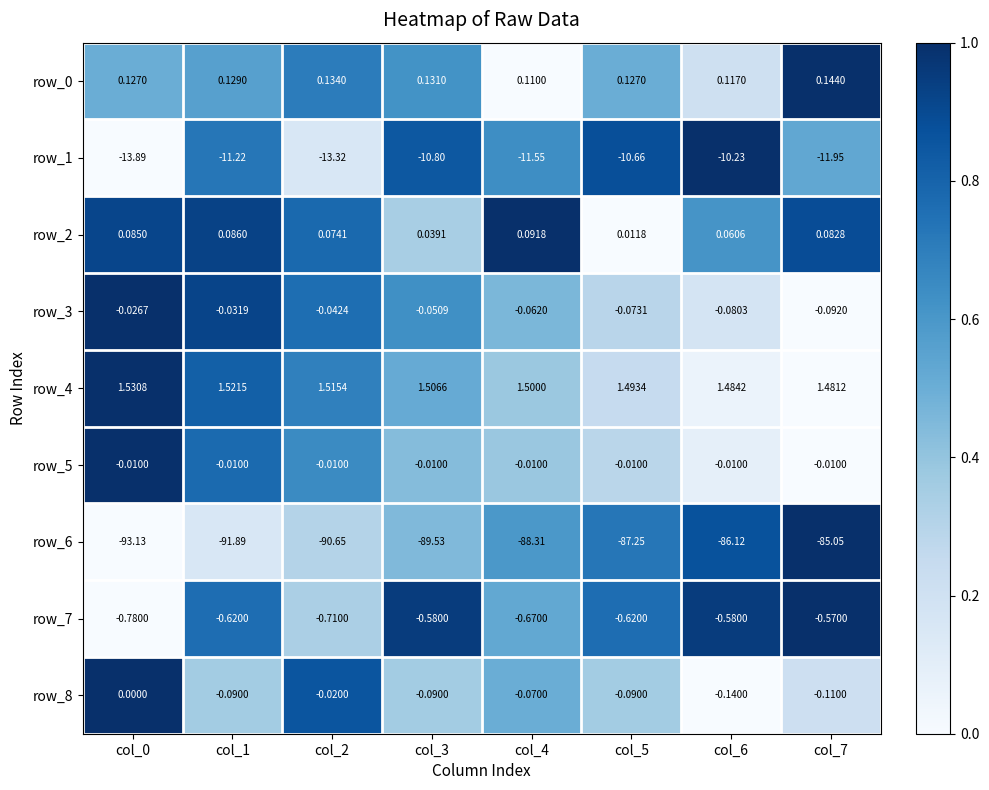

The value of row_8 at col_3 is 0.6. True or false?

False